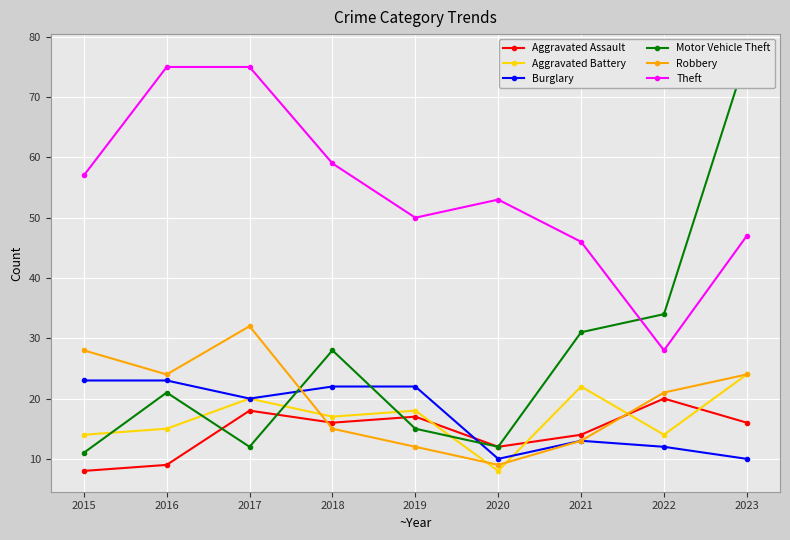

Where do Motor Vehicle Theft and Aggravated Battery first cross each other?

2015 and 2016